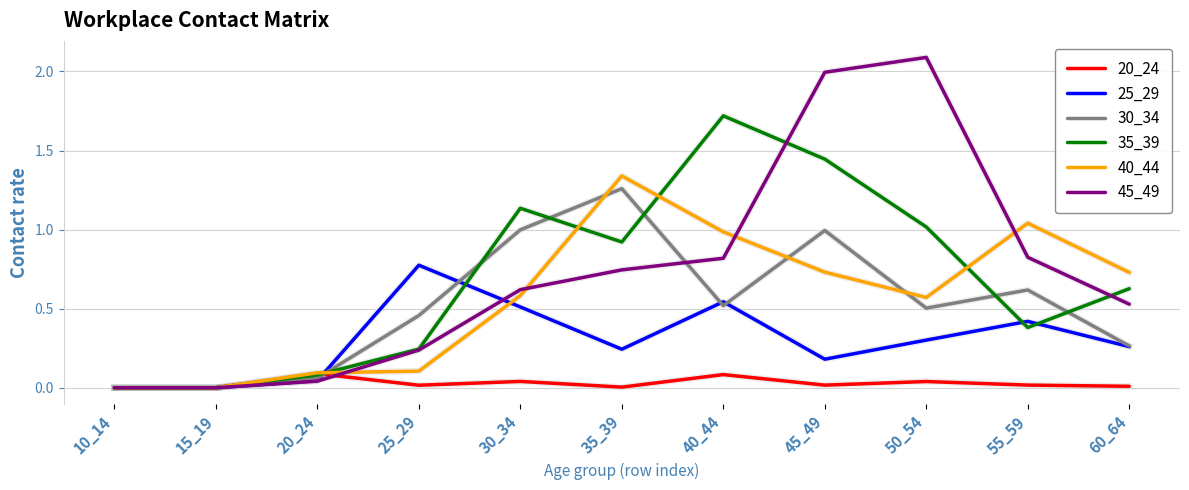

Is it true that 45_49 equals 2.9 at 50_54?

False